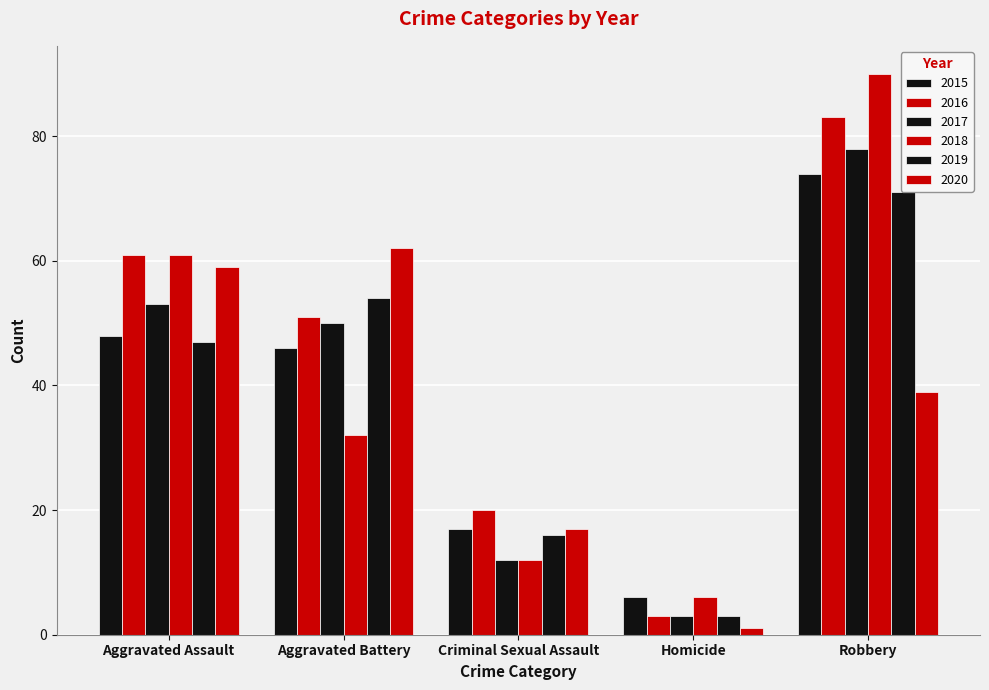

Rank the series at Homicide from highest to lowest value.

2015, 2018, 2016, 2017, 2019, 2020